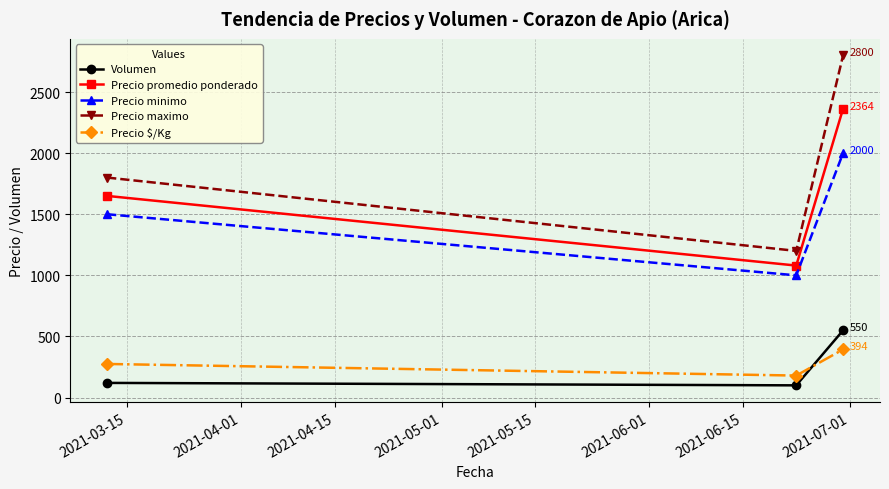

At how many categories does at least one series exceed 2182?

1